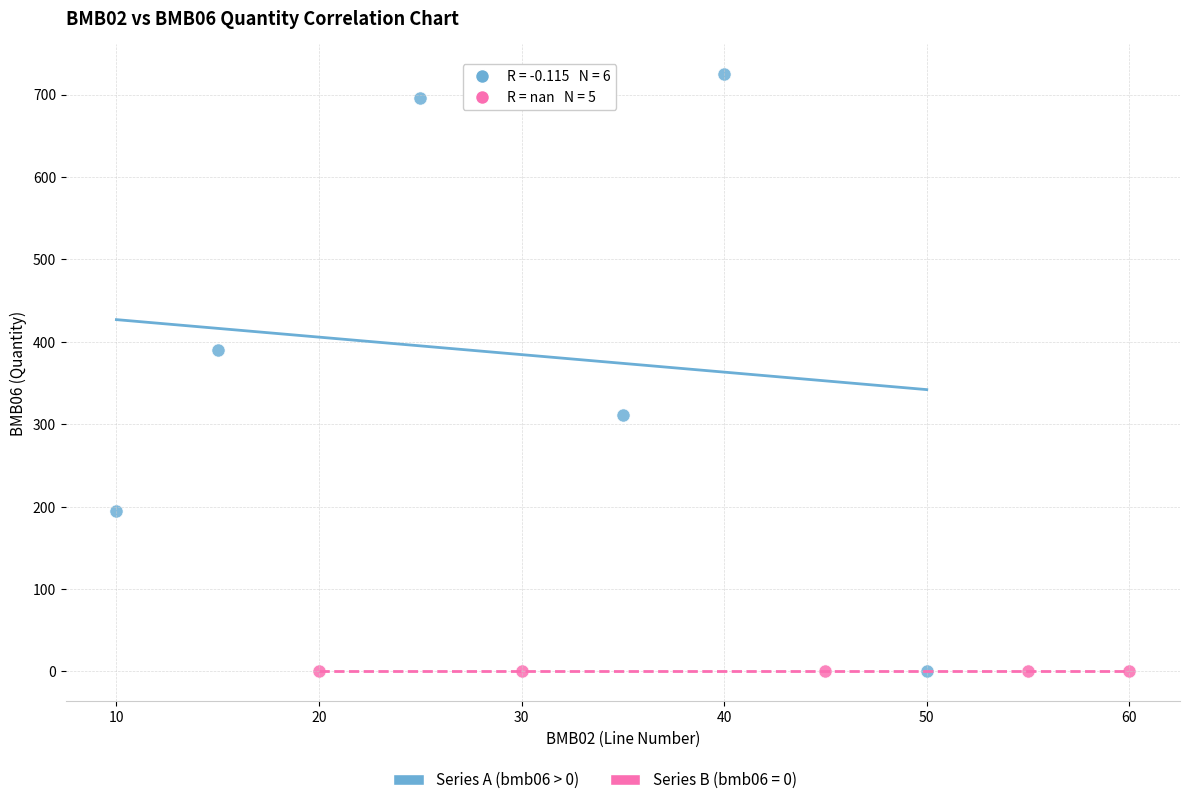

Which series reaches the maximum Y coordinate?

Series A (bmb06 > 0)